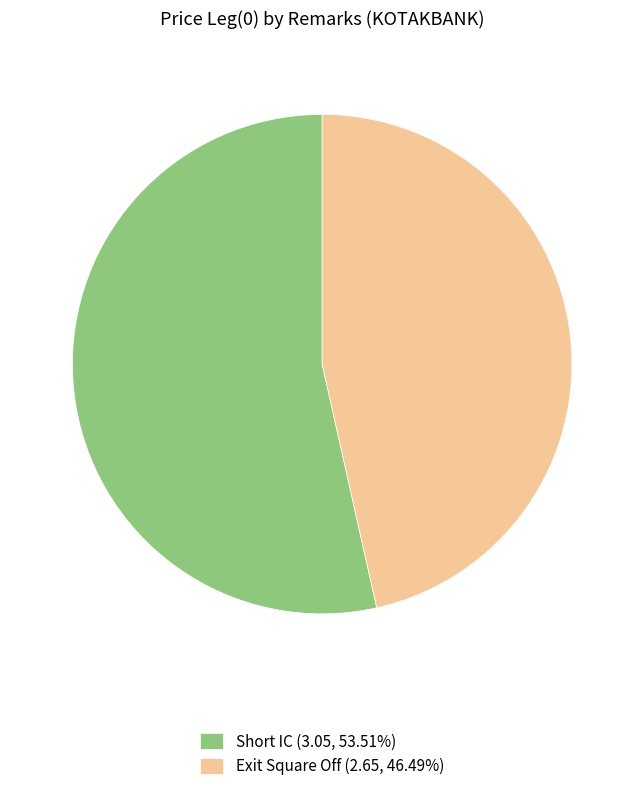

Does any single category account for the majority?

Yes